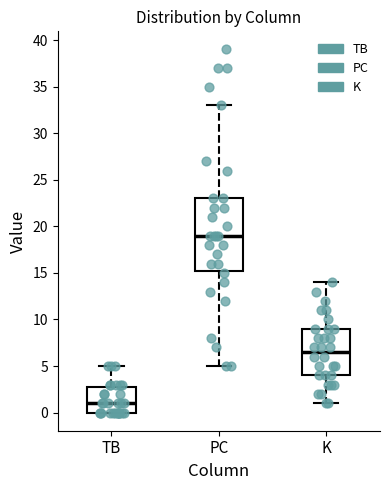

Which box's median line is the lowest?

TB